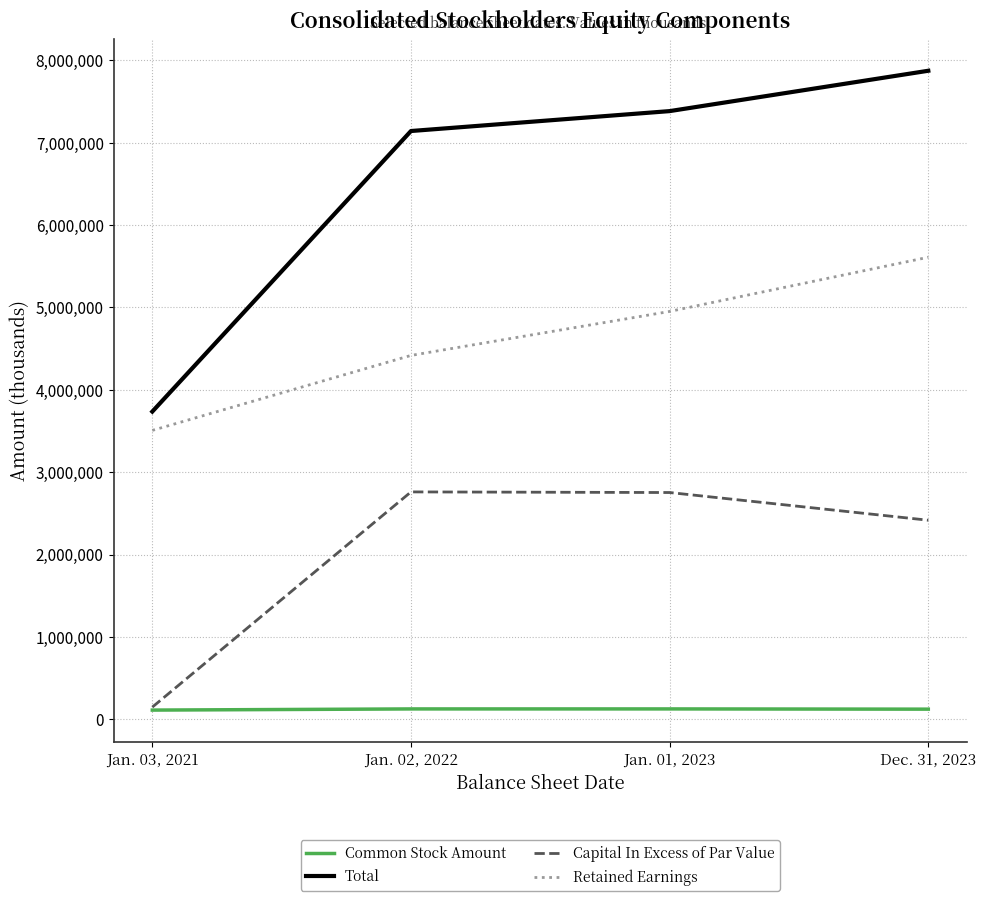

What is the approximate value of Retained Earnings at Jan. 01, 2023?

4951018